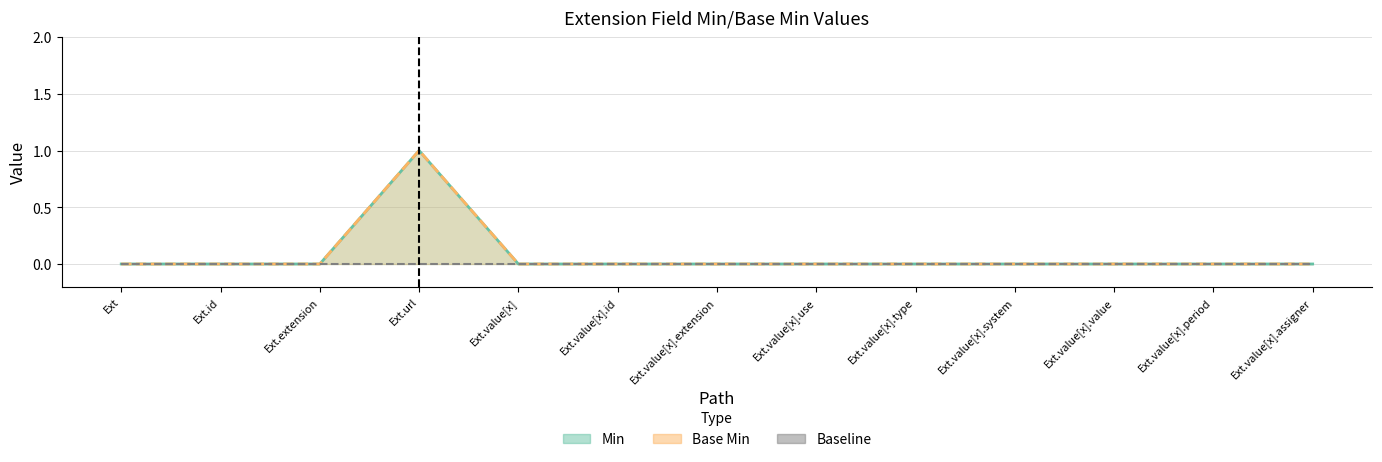

True or false: Min (line) and Base Min (line) intersect in this chart.

False